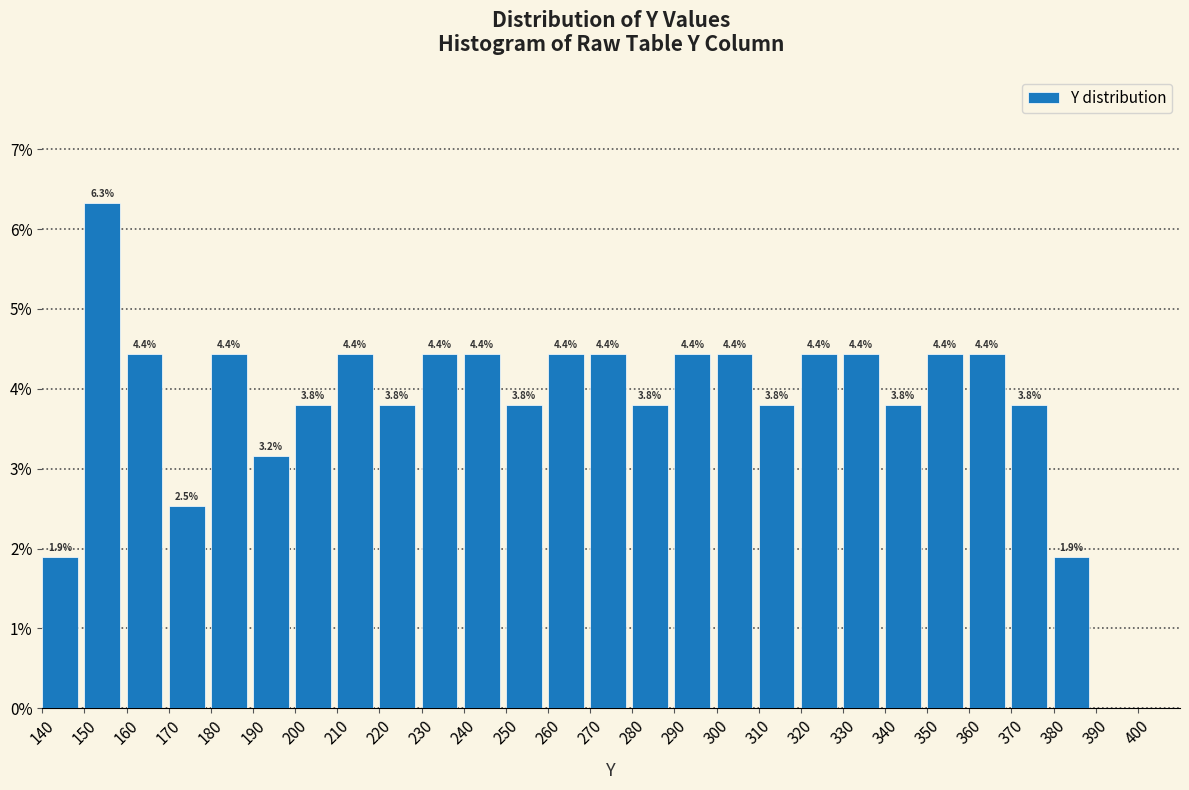

Over which range of the x-axis is the bar tallest?

150 to 160